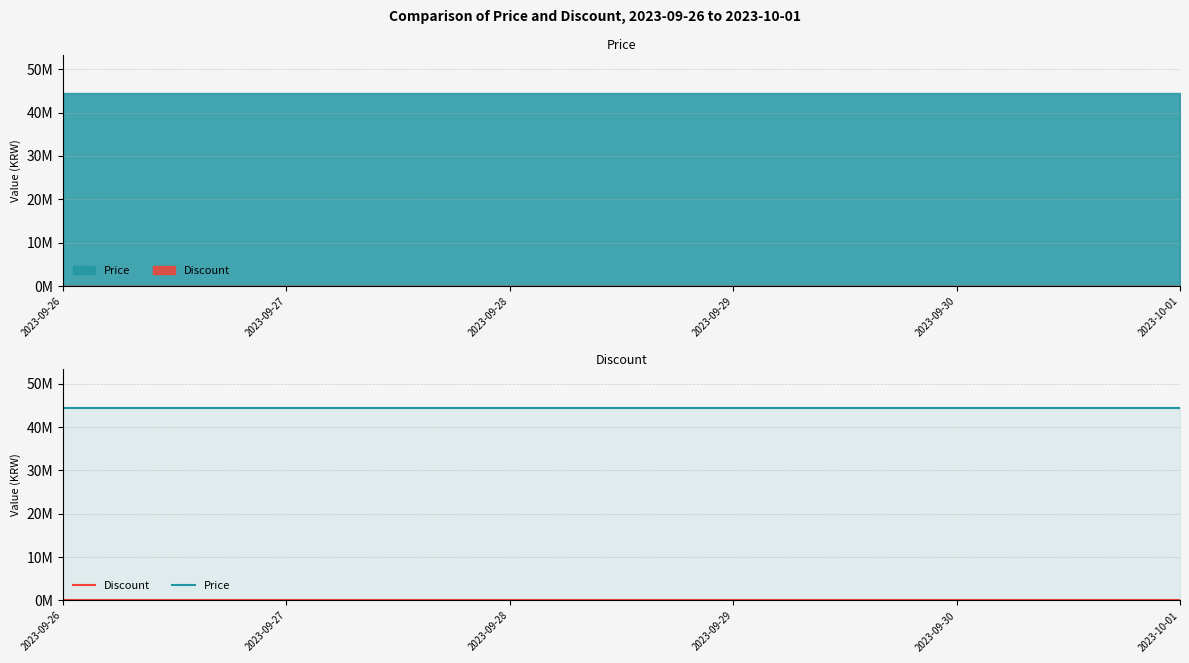

What is the label of the 2nd point from the left?

2023-09-27